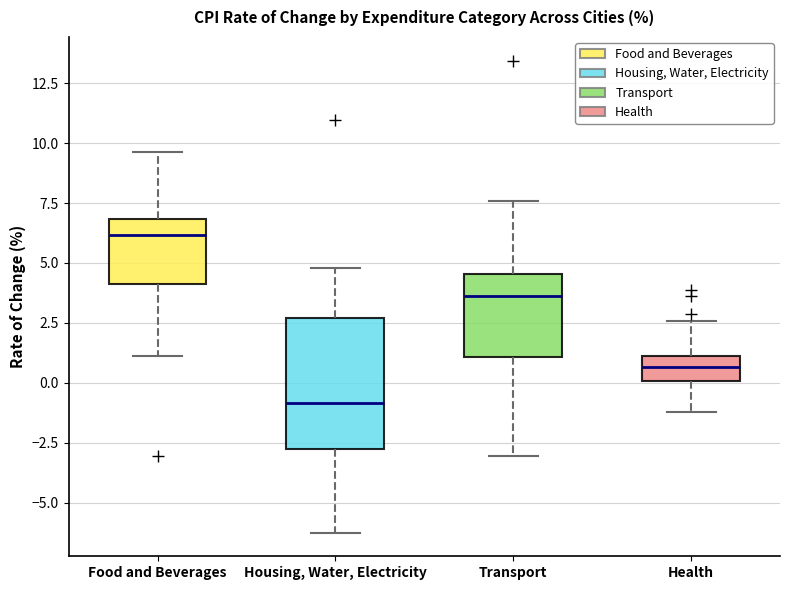

Which box is the tallest, from its lower edge to its upper edge?

Housing, Water, Electricity